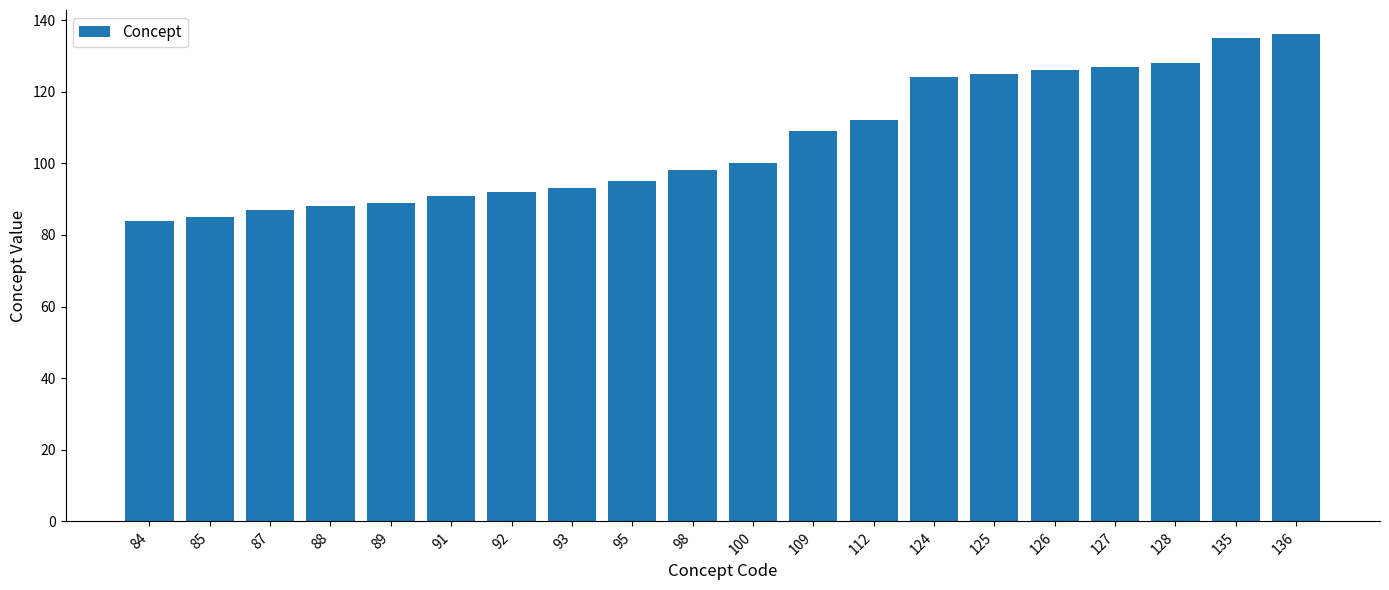

True or false: the data shows 85 at 85.

True